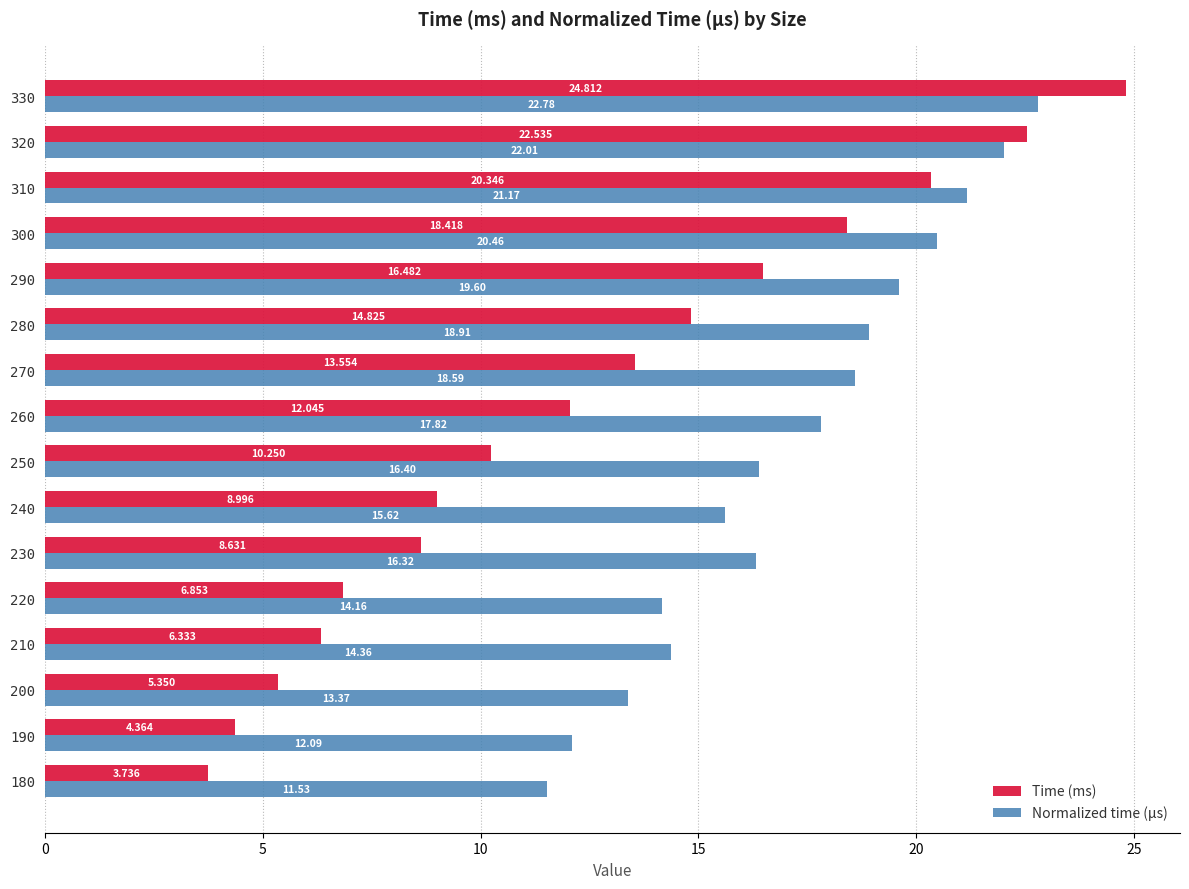

Count the number of categories in the chart.

16